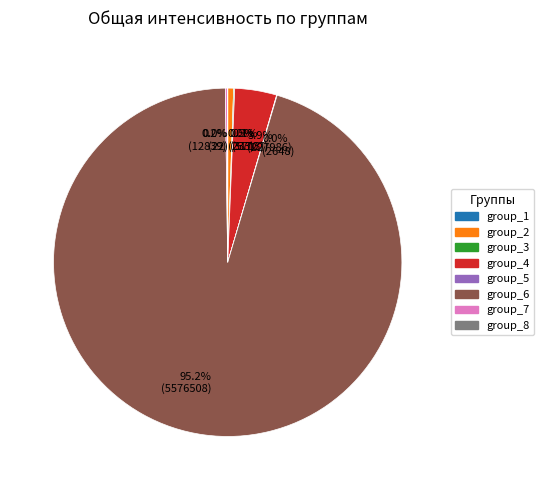

Between 95.2% (5576508) and 0.5% (31707), which is larger?

95.2% (5576508)